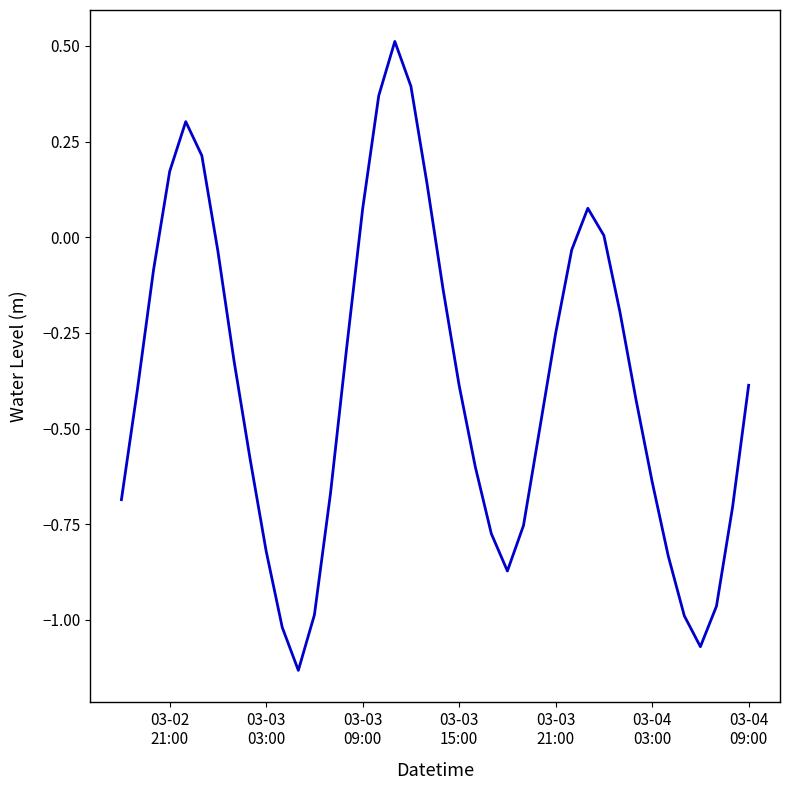

How many lines are shown in the chart?

1